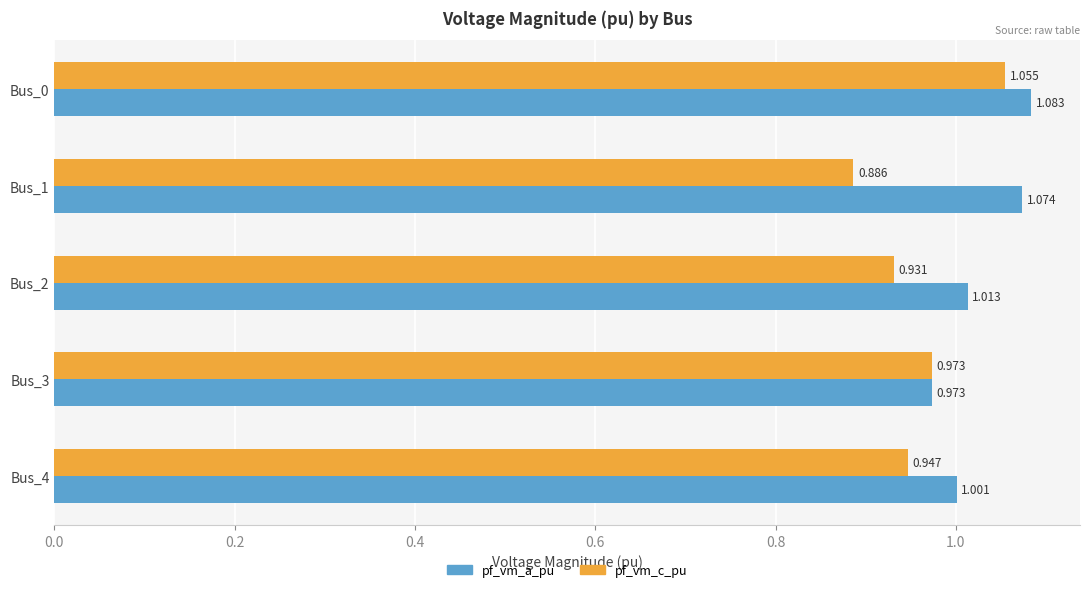

Is the value of pf_vm_a_pu at Bus_0 greater than the value of pf_vm_c_pu at Bus_1?

Yes